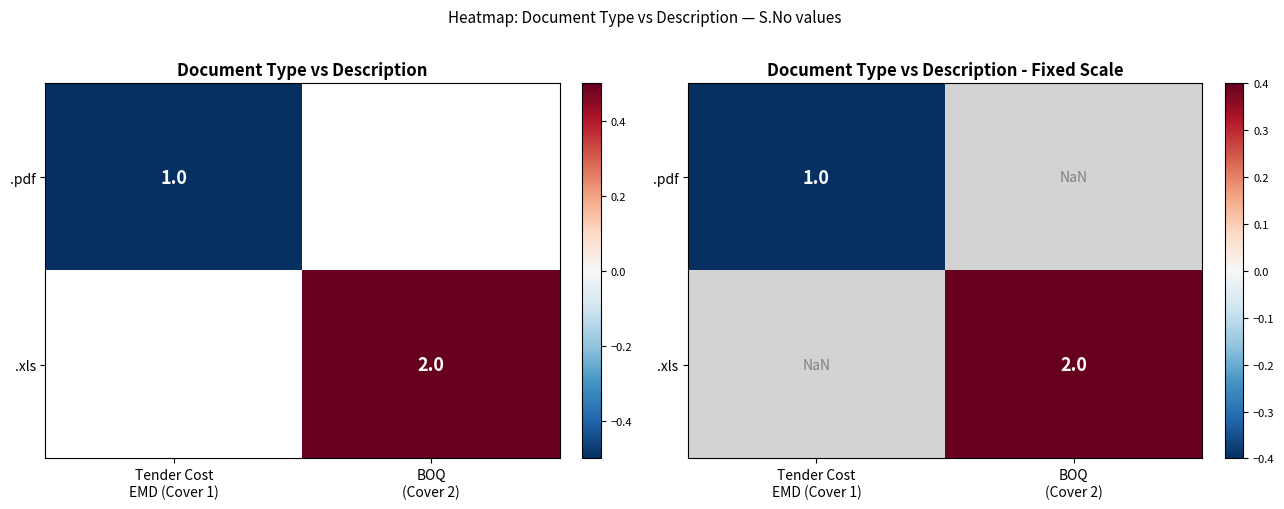

Is it true that .pdf equals -0.5 at Tender Cost EMD (Cover 1)?

True